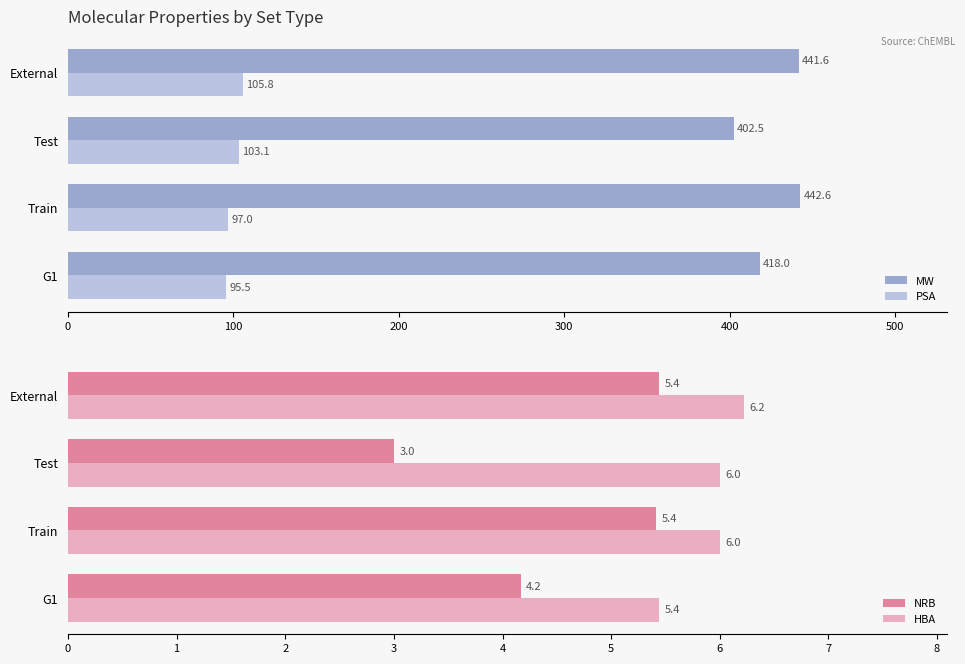

What is the difference between the PSA values at Test and Train?

6.1